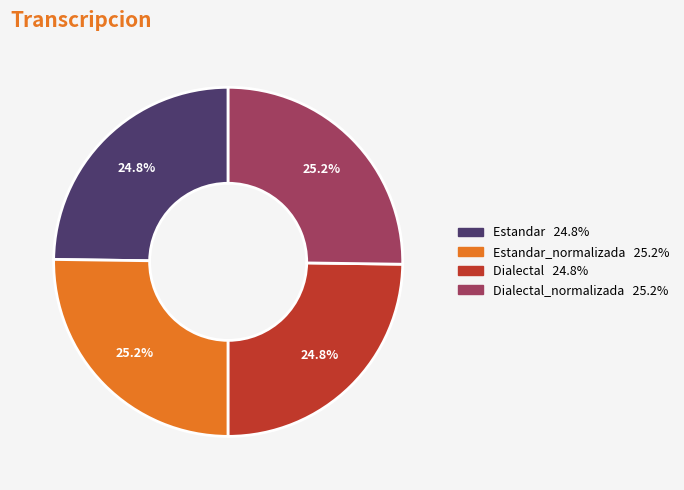

Is there a majority slice in this chart?

No